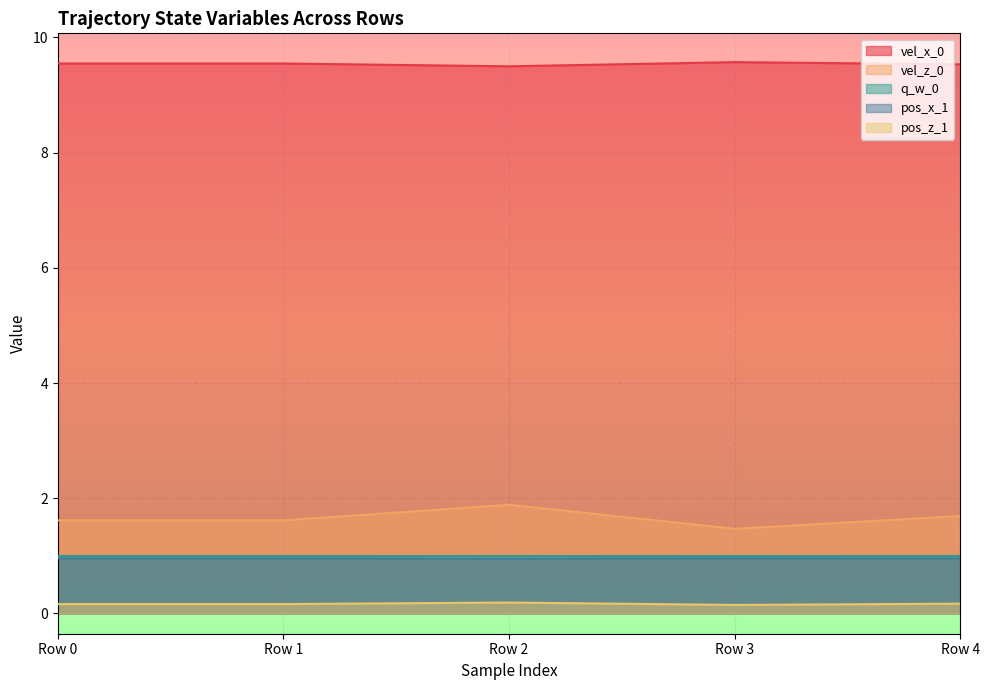

At Row 1, list the series in order from smallest to largest.

pos_z_1, pos_x_1, q_w_0, vel_z_0, vel_x_0